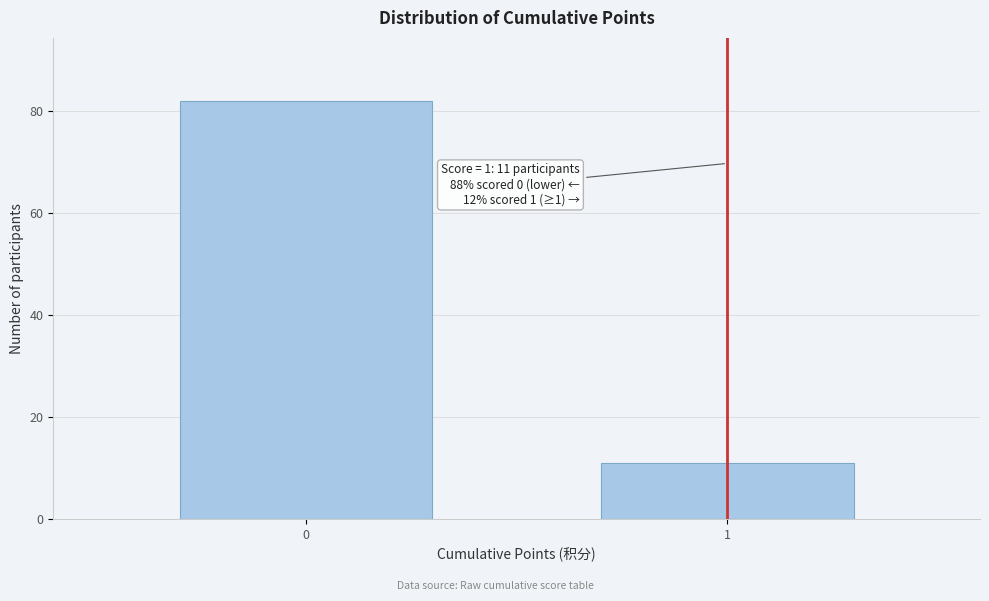

Reading right to left, transcribe all the data shown in this chart.

11	82